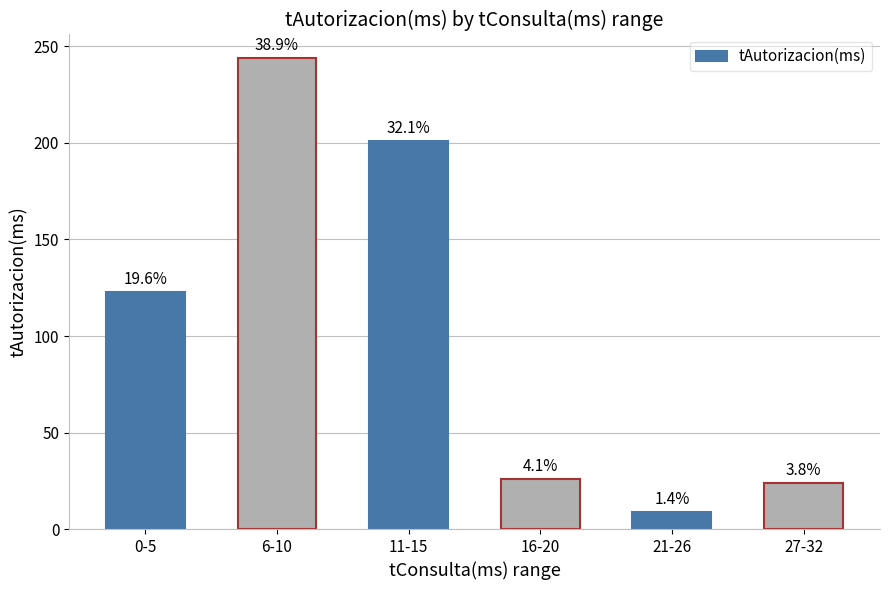

Is it true that the value at 0-5 is 123?

True